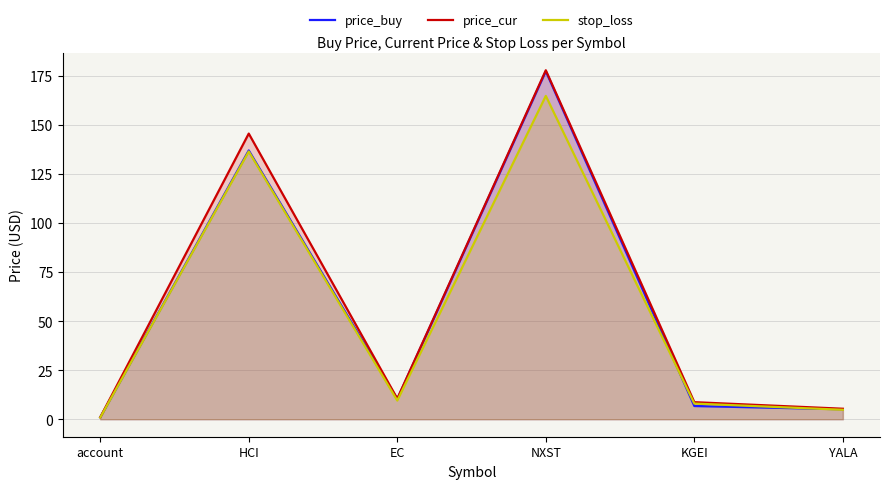

Reading left to right, what are all the values shown in this chart?

price_buy: 1.0	137.0	10.3	177.4	6.8	5.1
price_cur: 1.0	145.6	10.5	177.9	8.7	5.4
stop_loss: 0.9	136.5	9.6	164.8	8.0	4.8